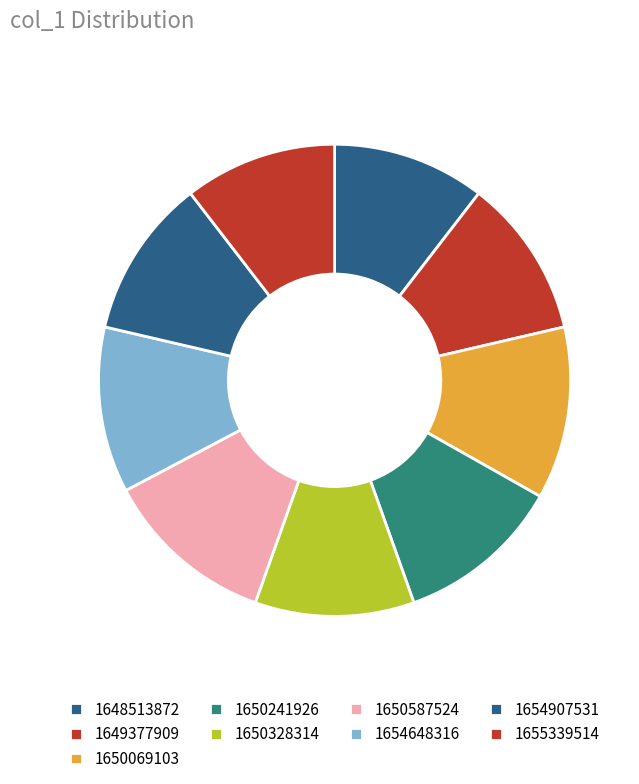

What is the change in value from 1649377909 to 1650241926?

+1